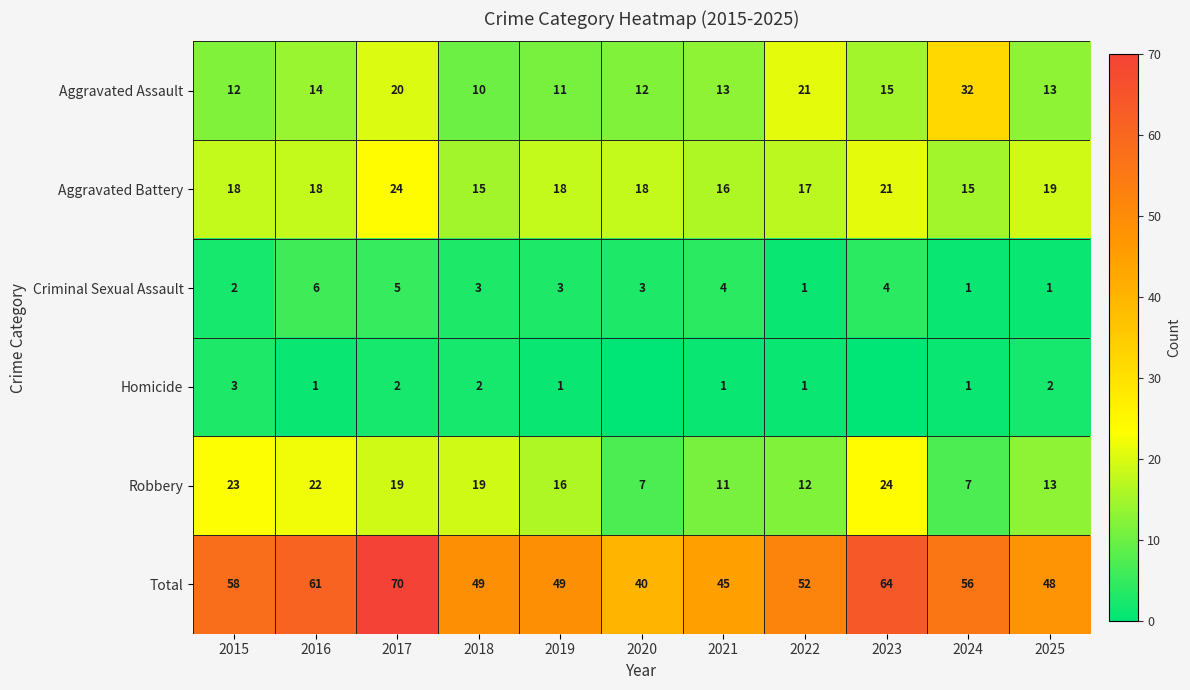

Between 2018 and 2022, which is larger?

2022